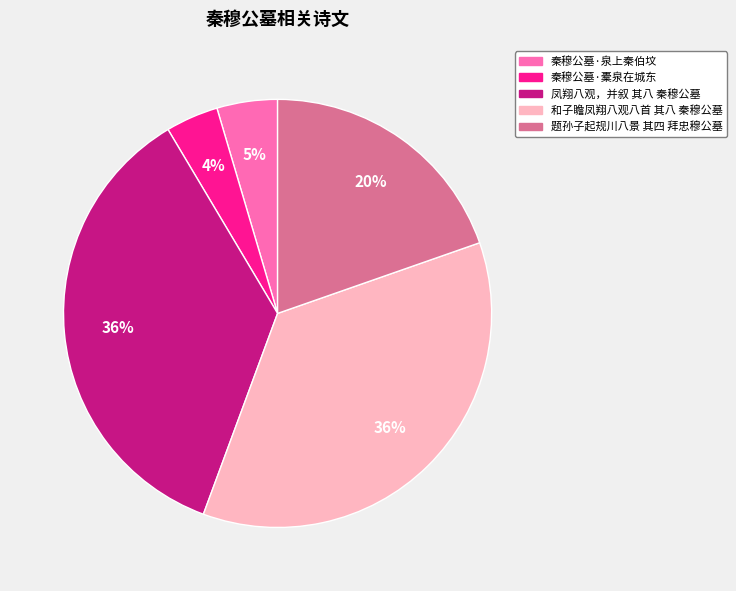

What is the smallest slice in the pie chart?

秦穆公墓·橐泉在城东